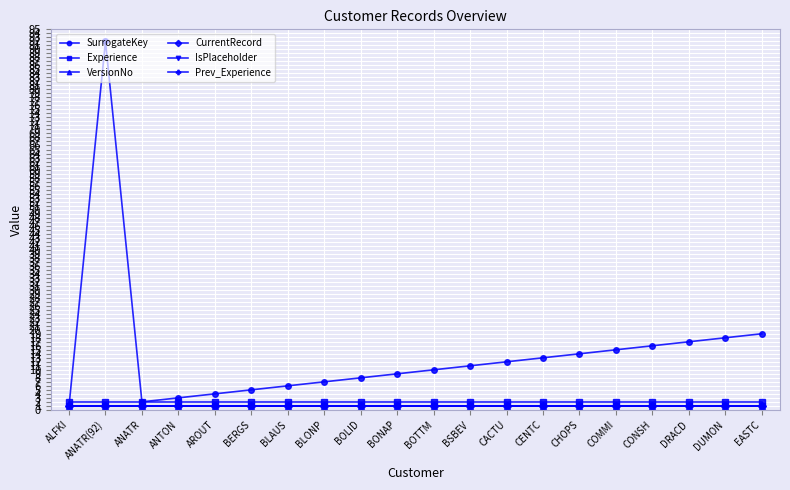

Which series changed the most between ANATR(92) and BSBEV?

SurrogateKey